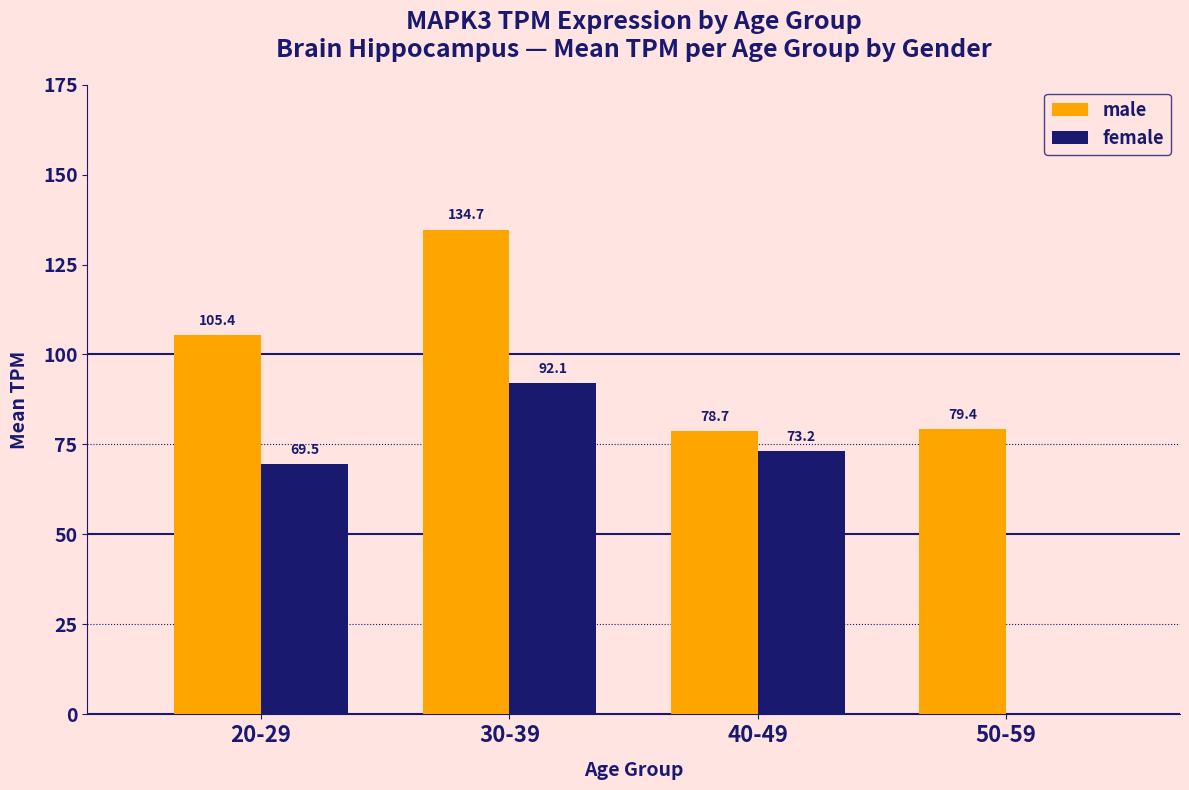

What is the greatest value displayed?

134.7